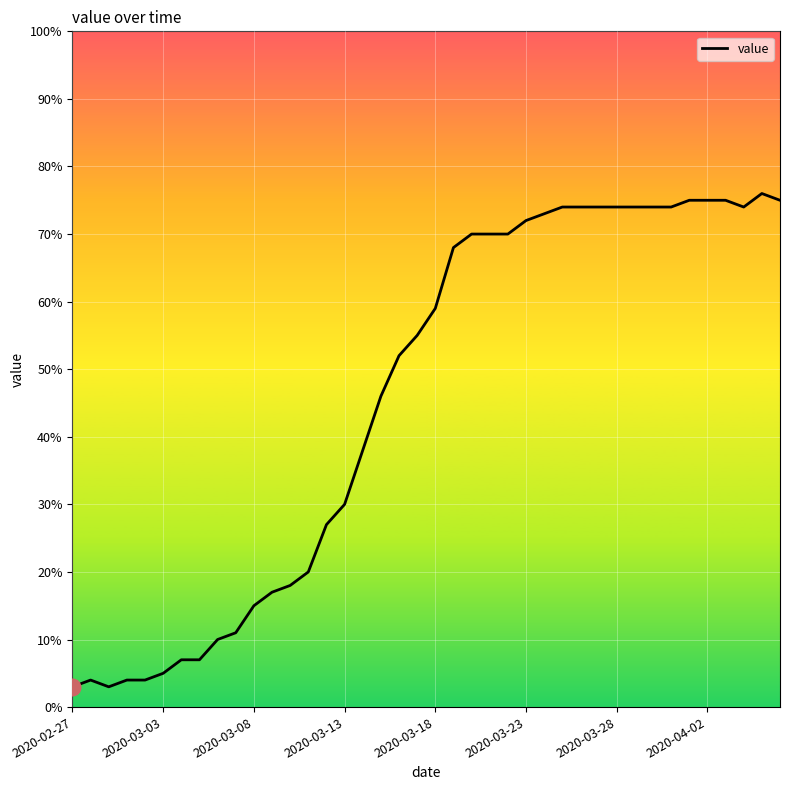

What is the greatest value displayed?

76